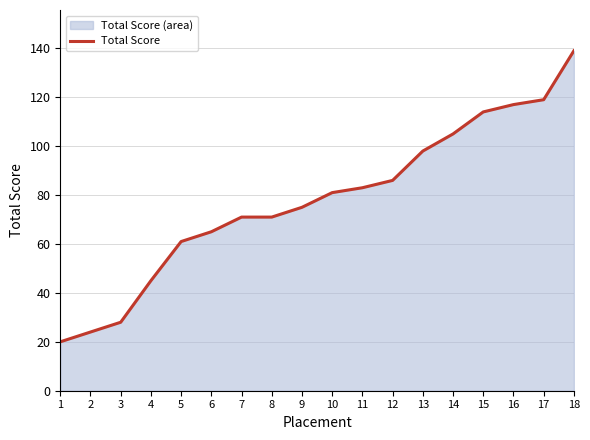

Between 15 and 12, which is larger?

15